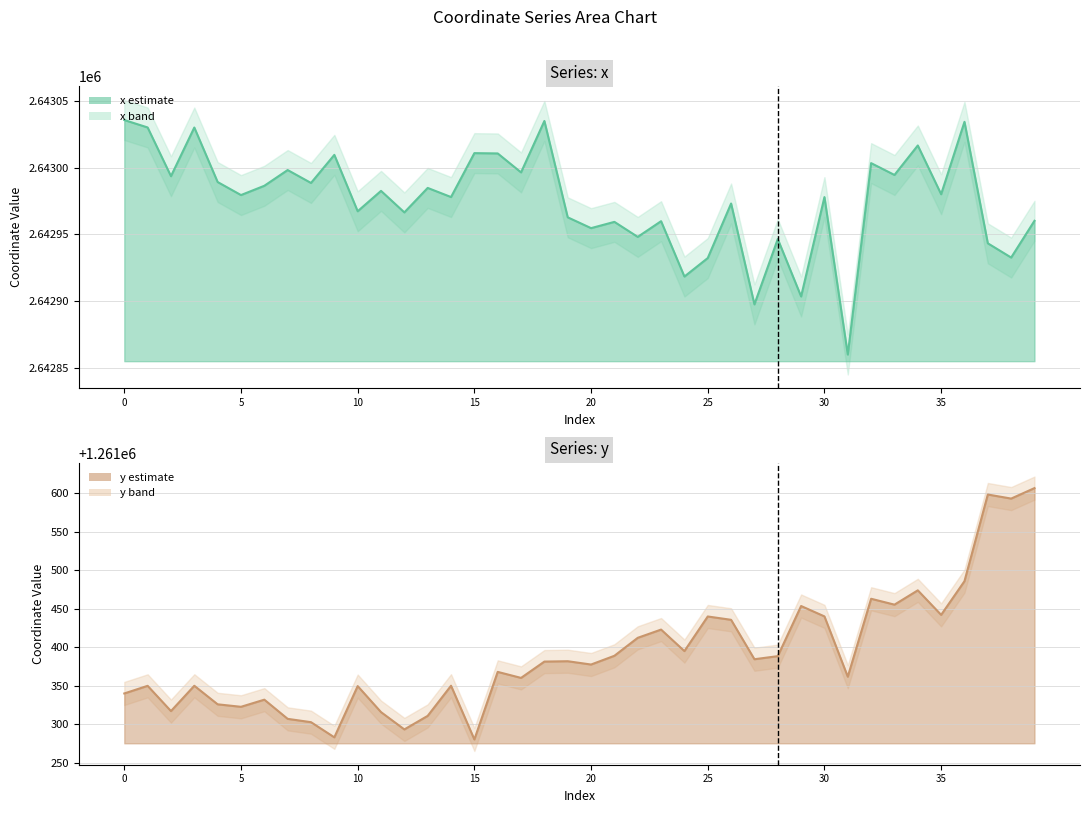

How many lines are shown in the chart?

2